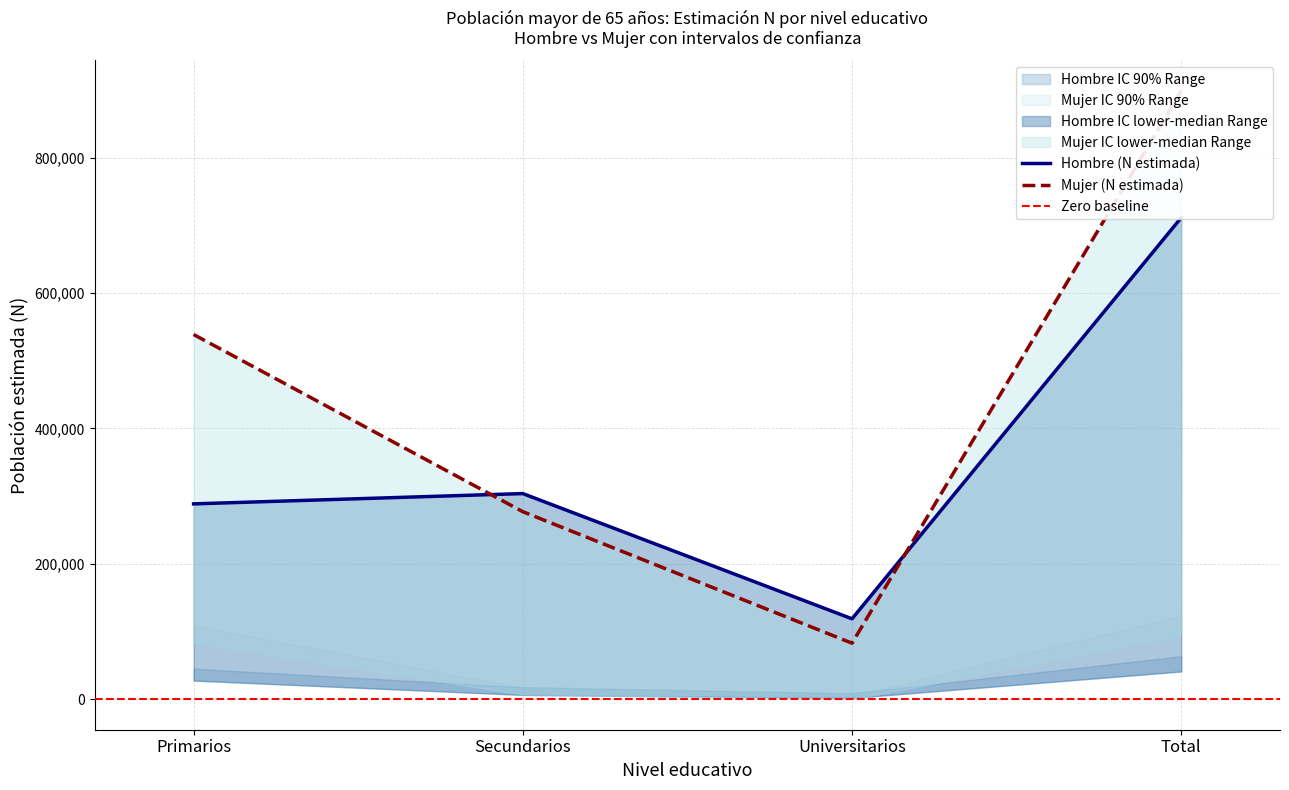

How many interior local valleys does the Mujer lim inf IC series have?

1